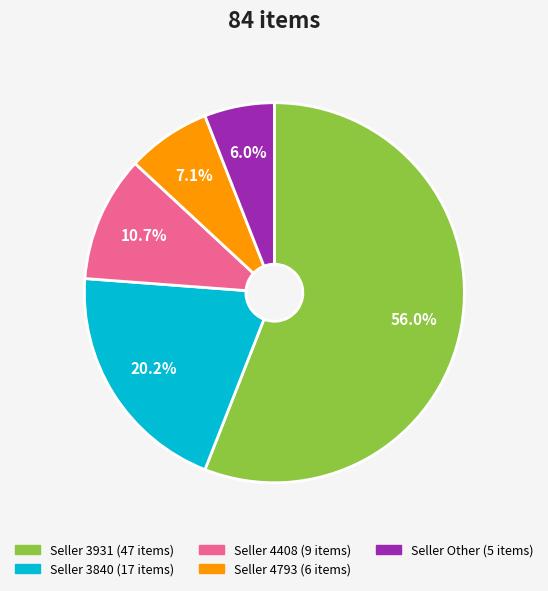

Is there a majority slice in this chart?

Yes